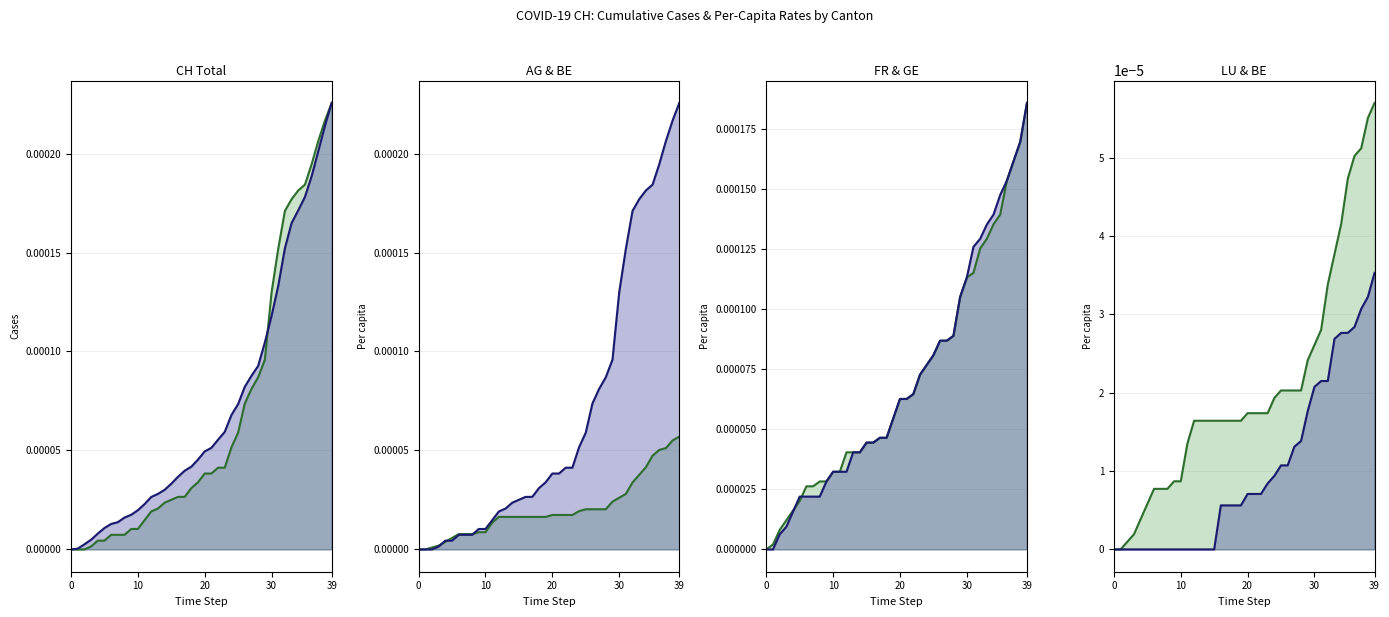

Is it true that LU_pc_line equals 0.0 at 34?

False